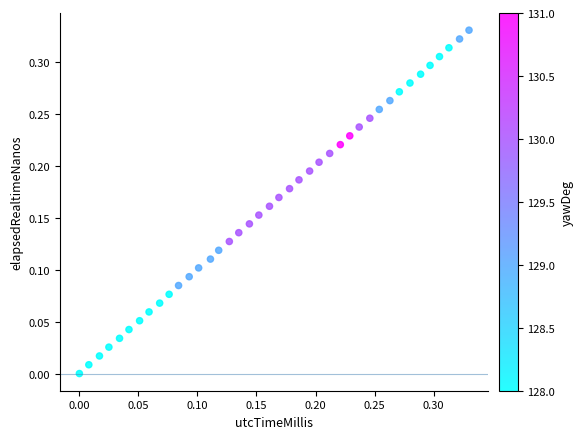

Count the number of points in this scatter plot.

40